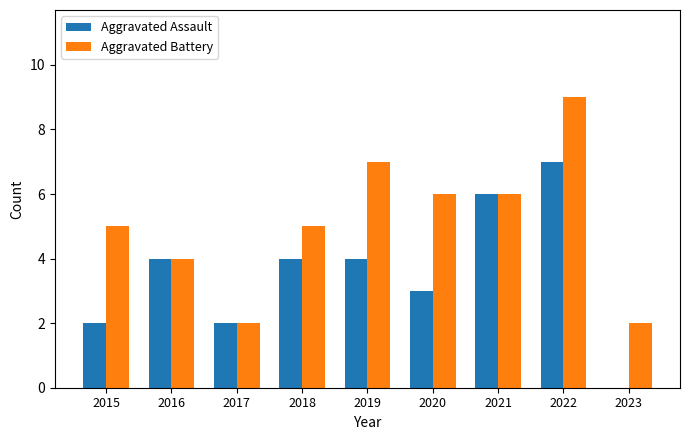

What is the approximate value of Aggravated Assault at 2021?

6